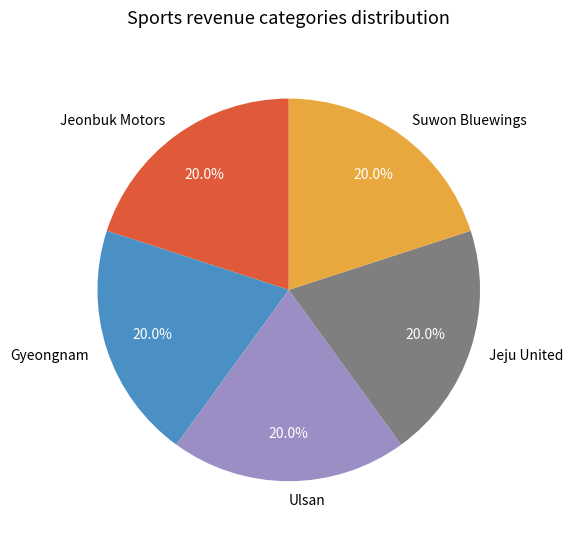

To the nearest percent, what percentage of the pie is Jeju United?

20%